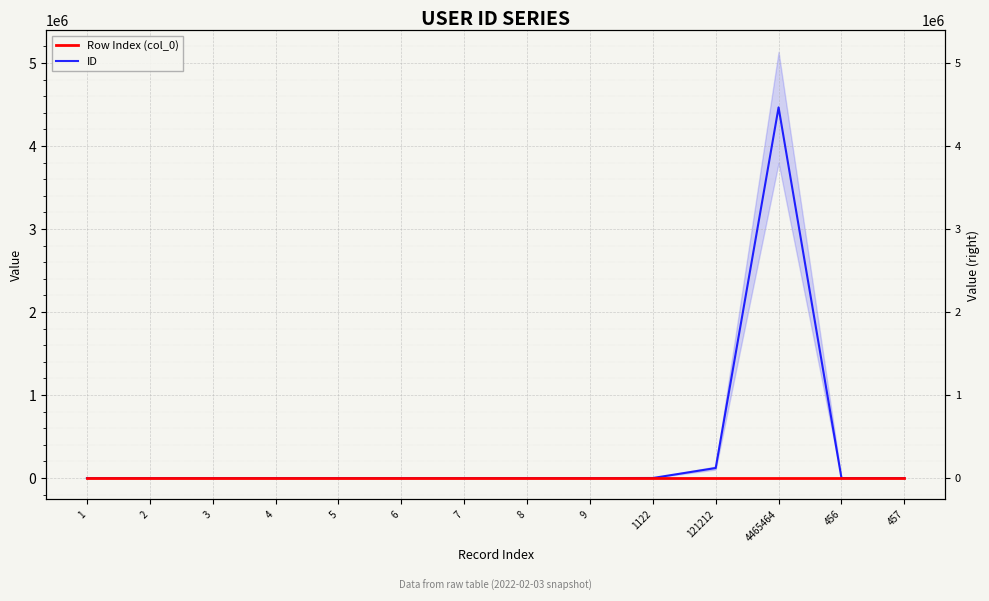

Is it true that ID equals 2 at 1?

False